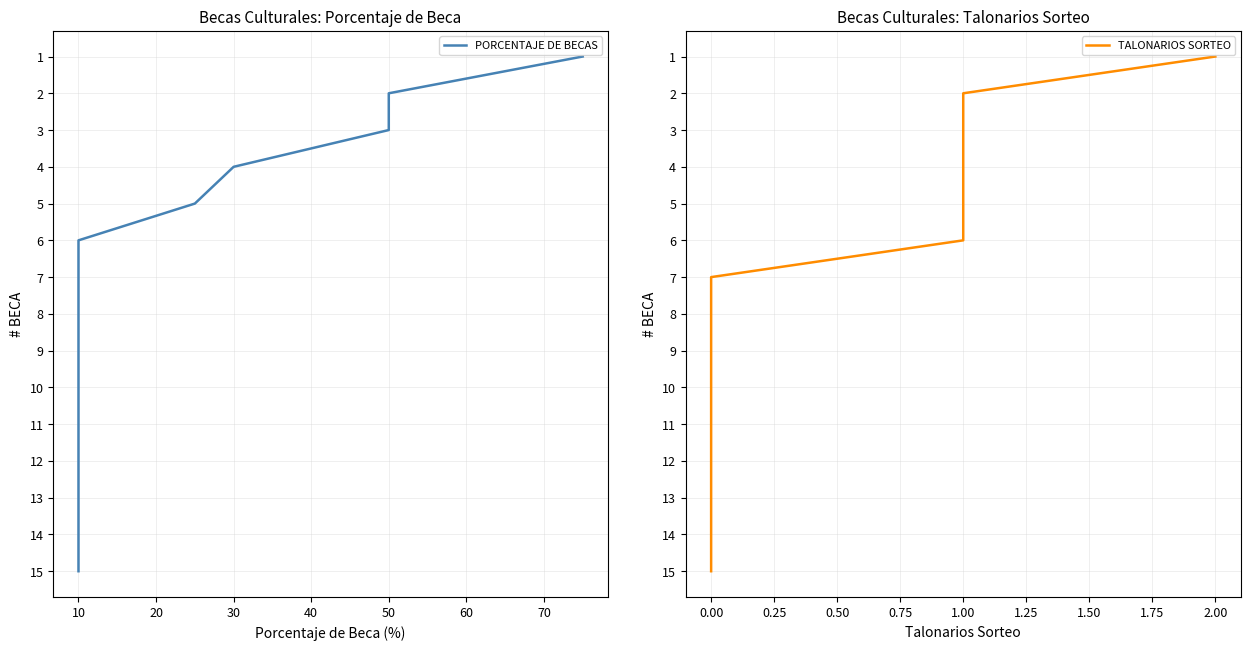

Is the value of PORCENTAJE DE BECAS at 80 greater than the value of TALONARIOS SORTEO at 14?

No